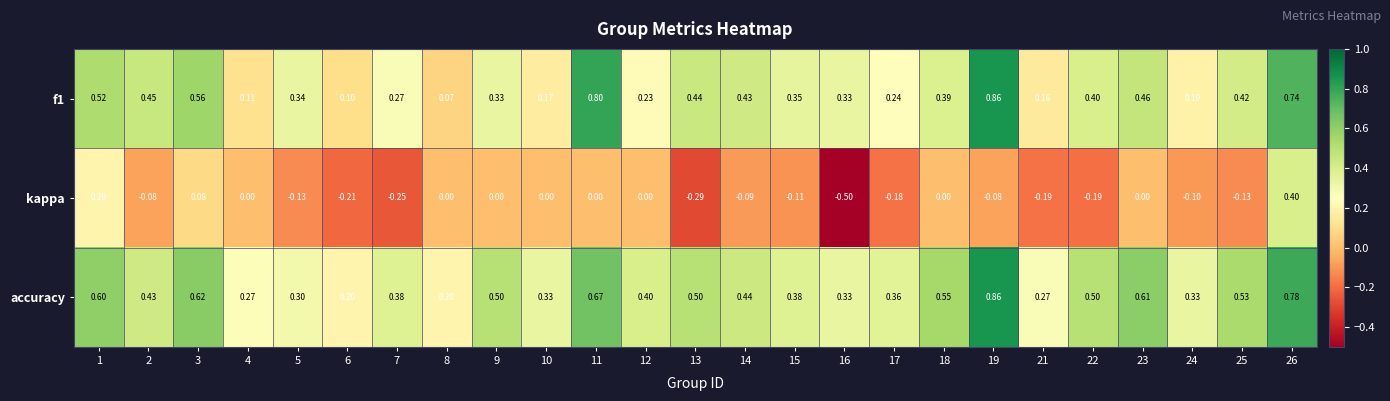

Which series has the largest total across all categories?

accuracy